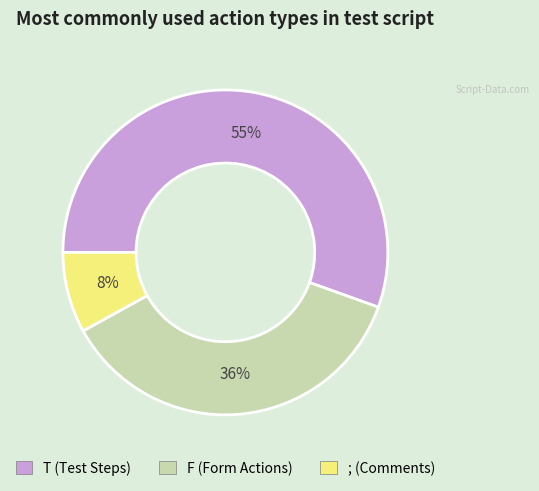

Which slice is the smallest?

;